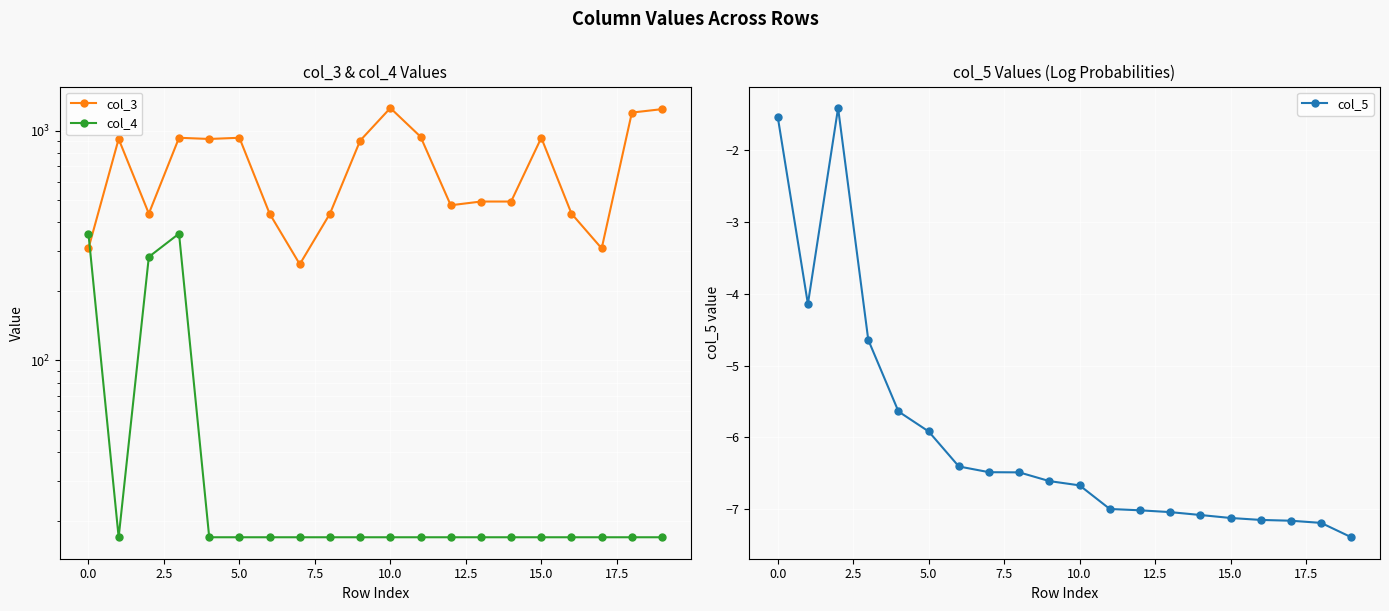

What is the lowest value of the col_5 series?

-7.4